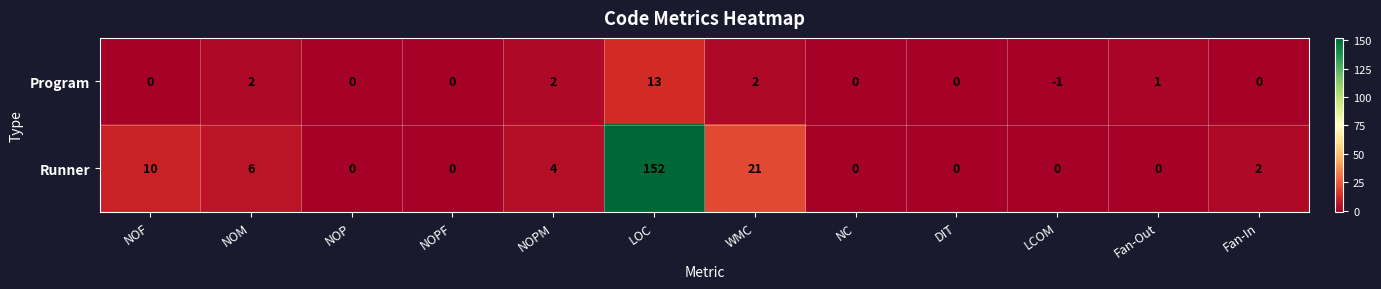

At which category does the chart reach its peak across all series?

LOC